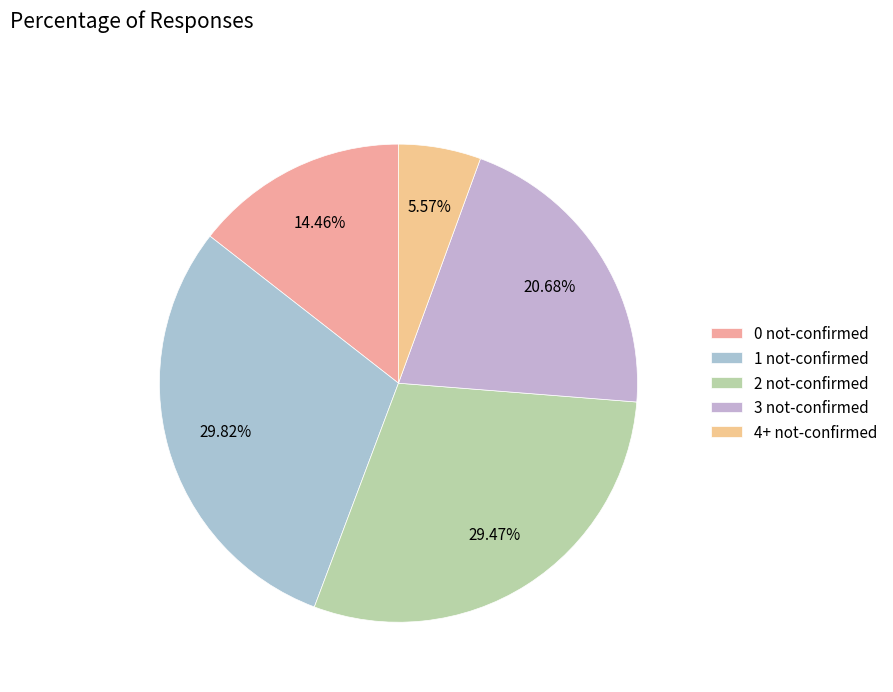

Count the number of slices in the pie.

5